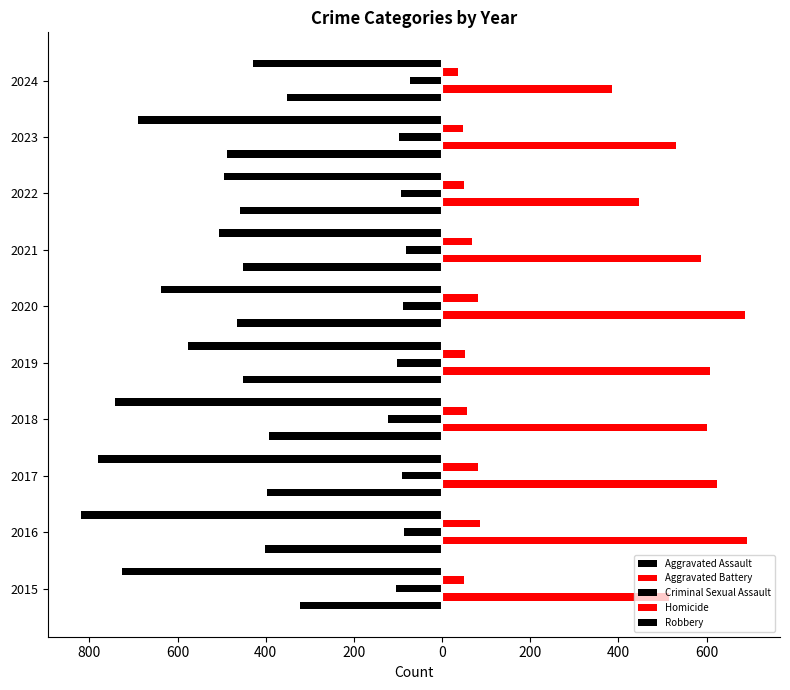

What is the average value of the Homicide series?

61